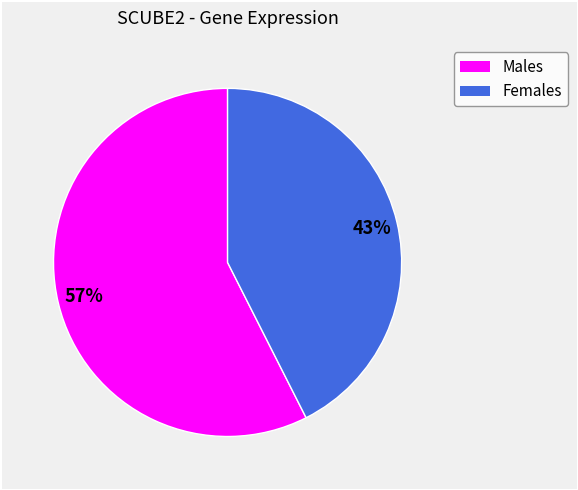

Is there a majority slice in this chart?

Yes